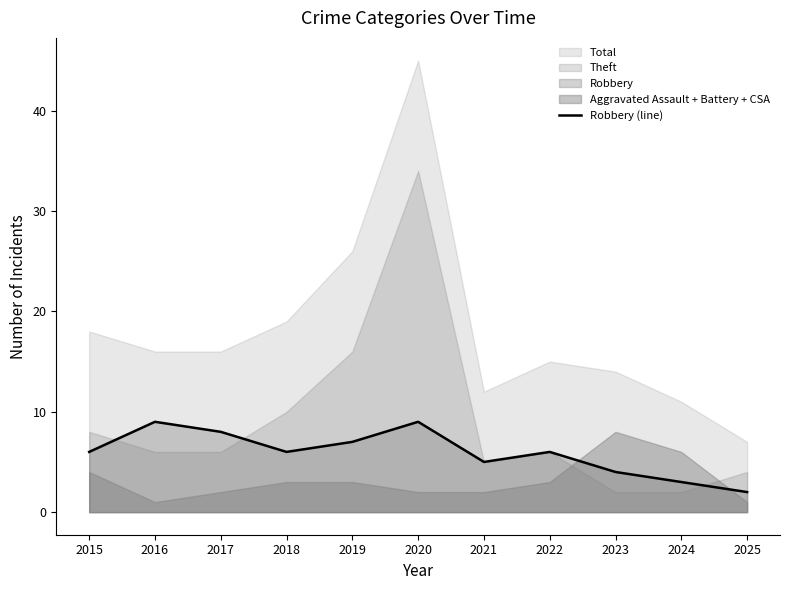

How many interior local valleys (lower than both neighbors) does the data have?

2